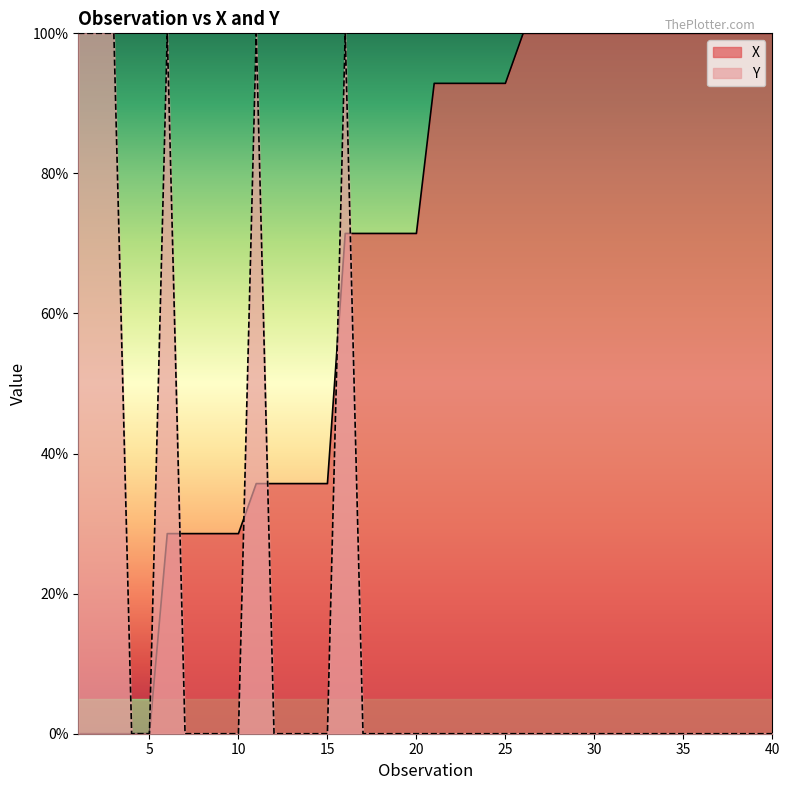

True or false: Y and X intersect in this chart.

True